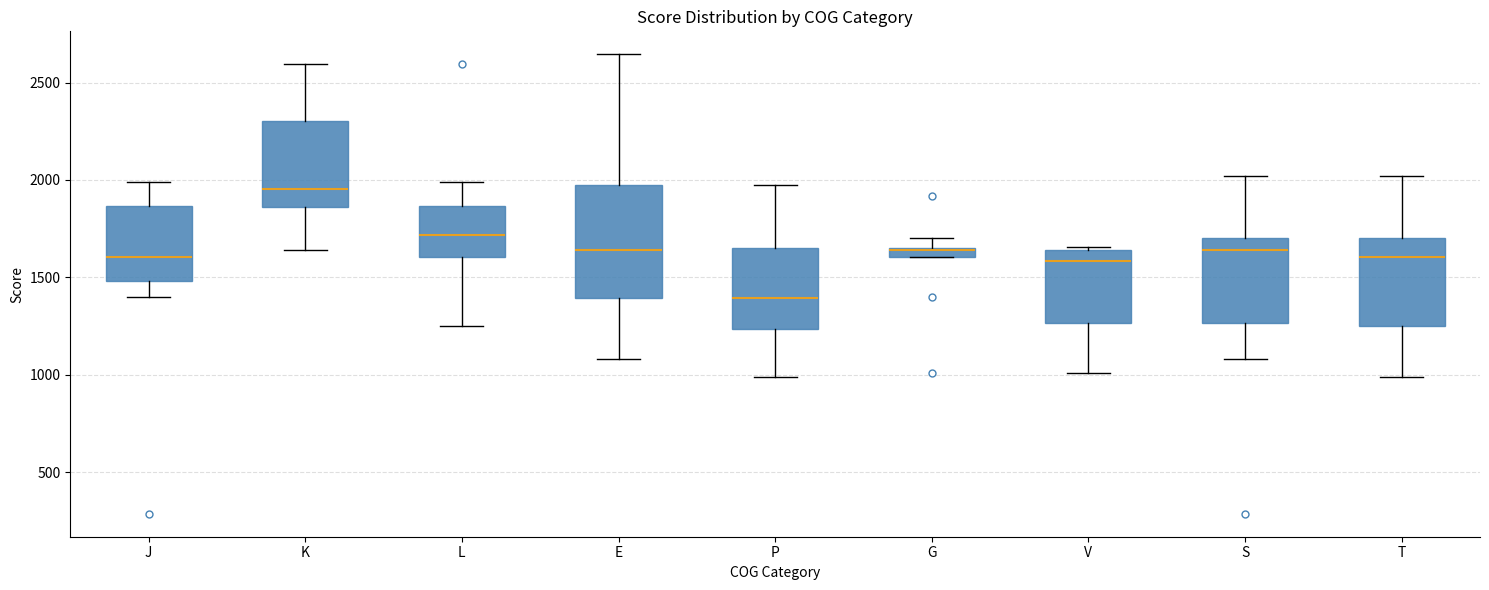

Where does the median line of the box for T sit on the y-axis? The values are not printed on the chart, so give them approximately, as read against the axis.

1600